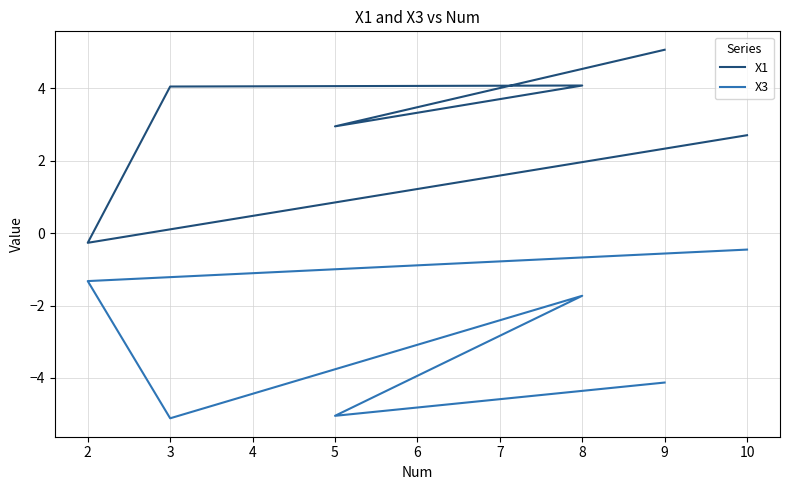

Reading left to right, what are all the values shown in this chart?

X1: 5.1	3.0	4.1	4.1	-0.3	2.7
X3: -4.1	-5.0	-1.7	-5.1	-1.3	-0.5